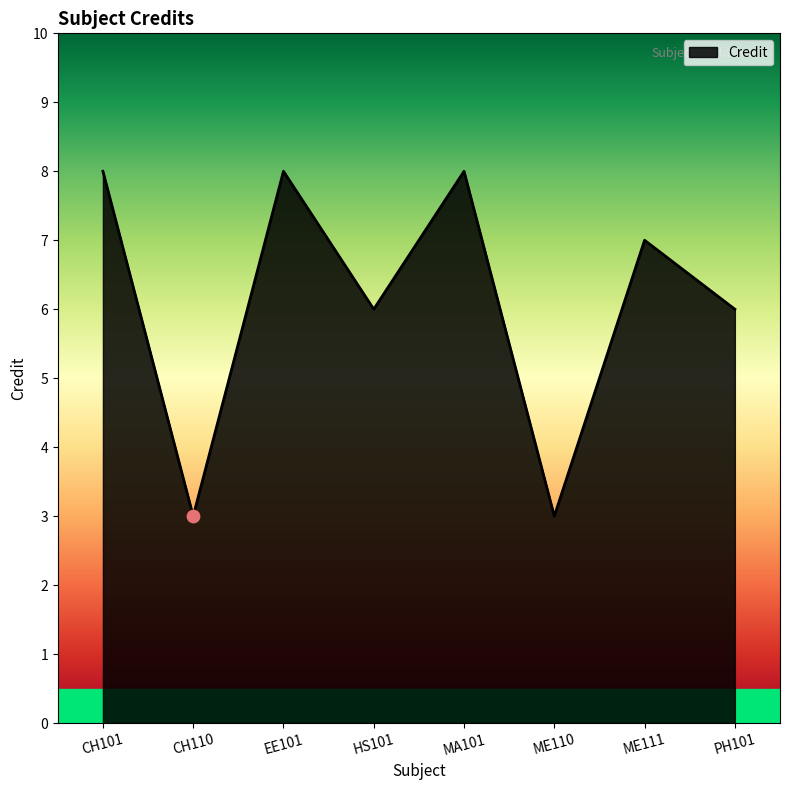

Between ME111 and HS101, which is larger?

ME111